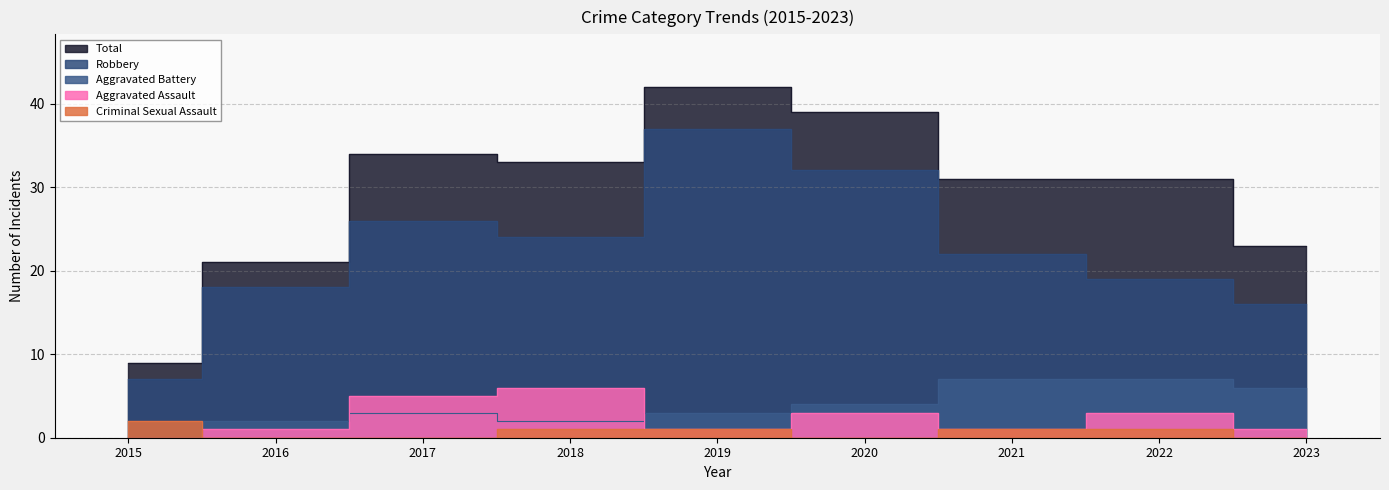

What is the average value of the Total series?

29